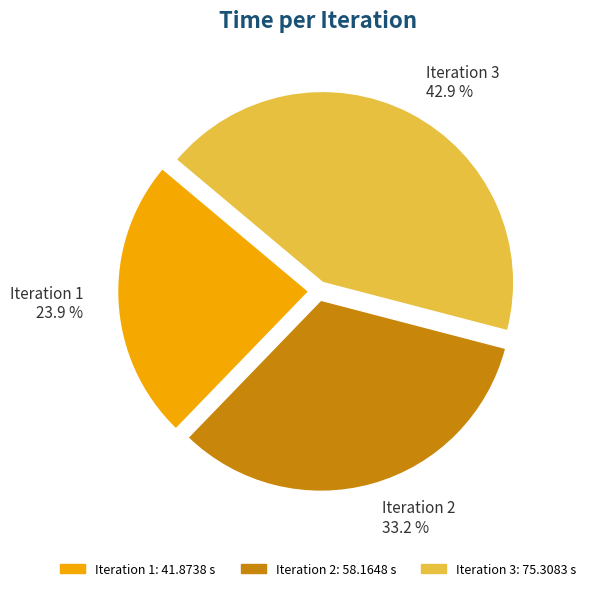

What is the largest slice in the pie chart?

Iteration 3